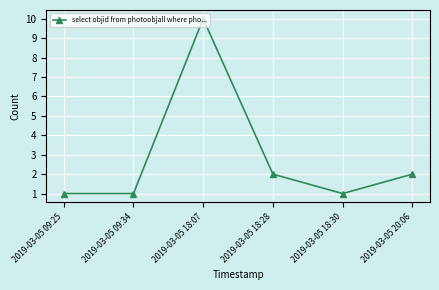

What is the difference between the values at 2019-03-05 18:28 and 2019-03-05 18:07?

8